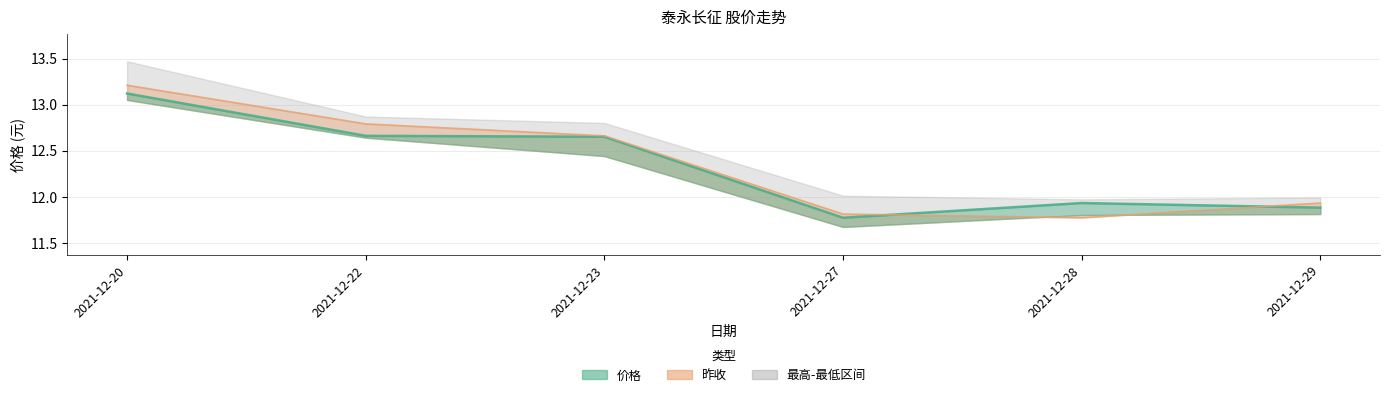

What is the total value across all series at 2021-12-27?

23.6